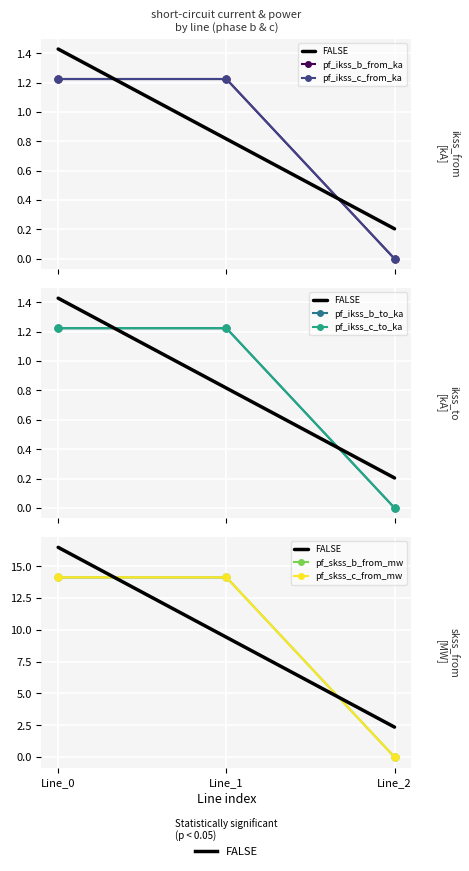

Which category has the lowest value in the pf_skss_b_from_mw series?

Line_2